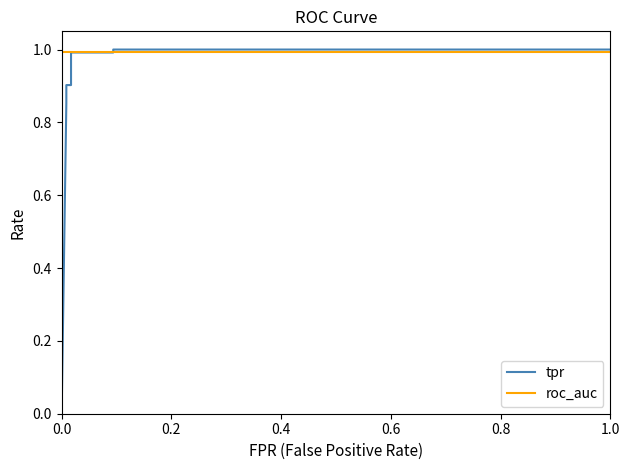

What are all the series names shown in the legend?

tpr, roc_auc